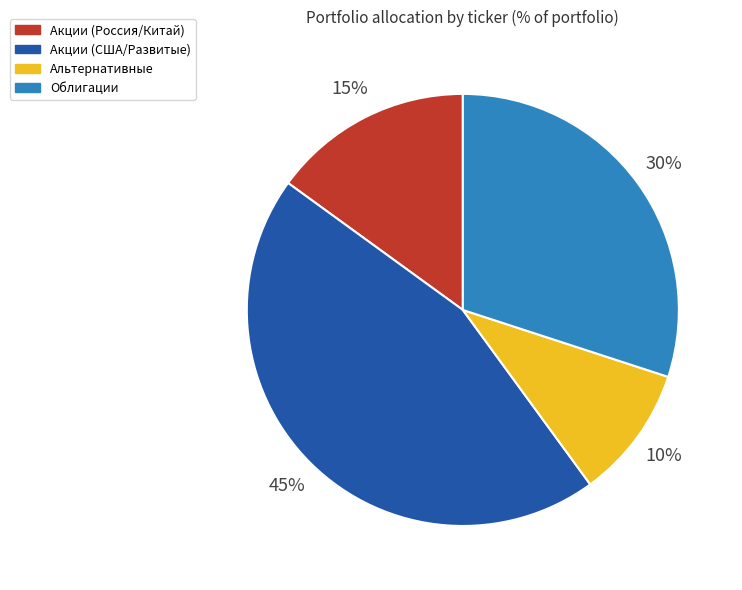

Count the number of slices in the pie.

4